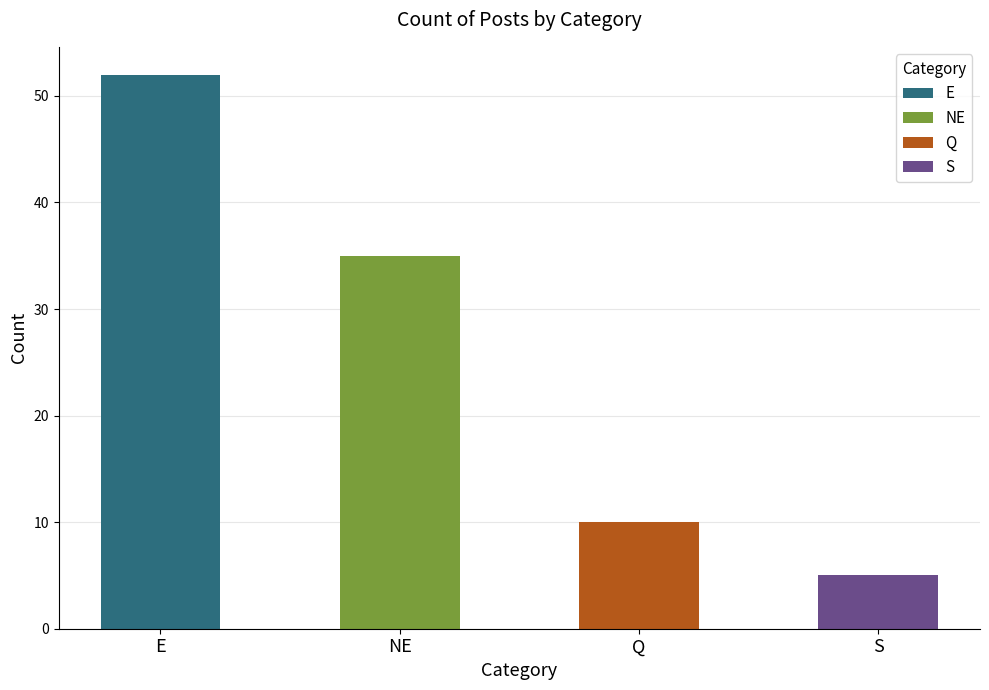

Reading left to right, list all the values displayed in this chart.

52	35	10	5